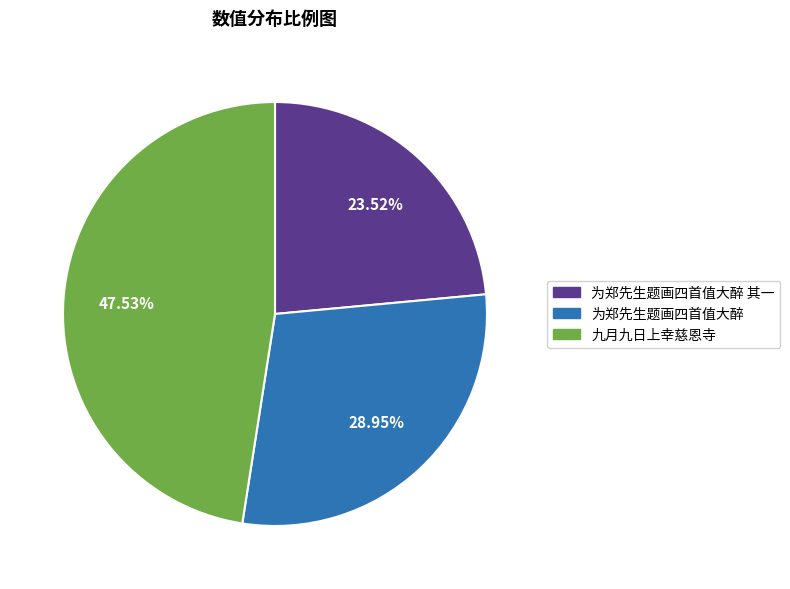

Is there any slice that represents more than half of the pie?

No